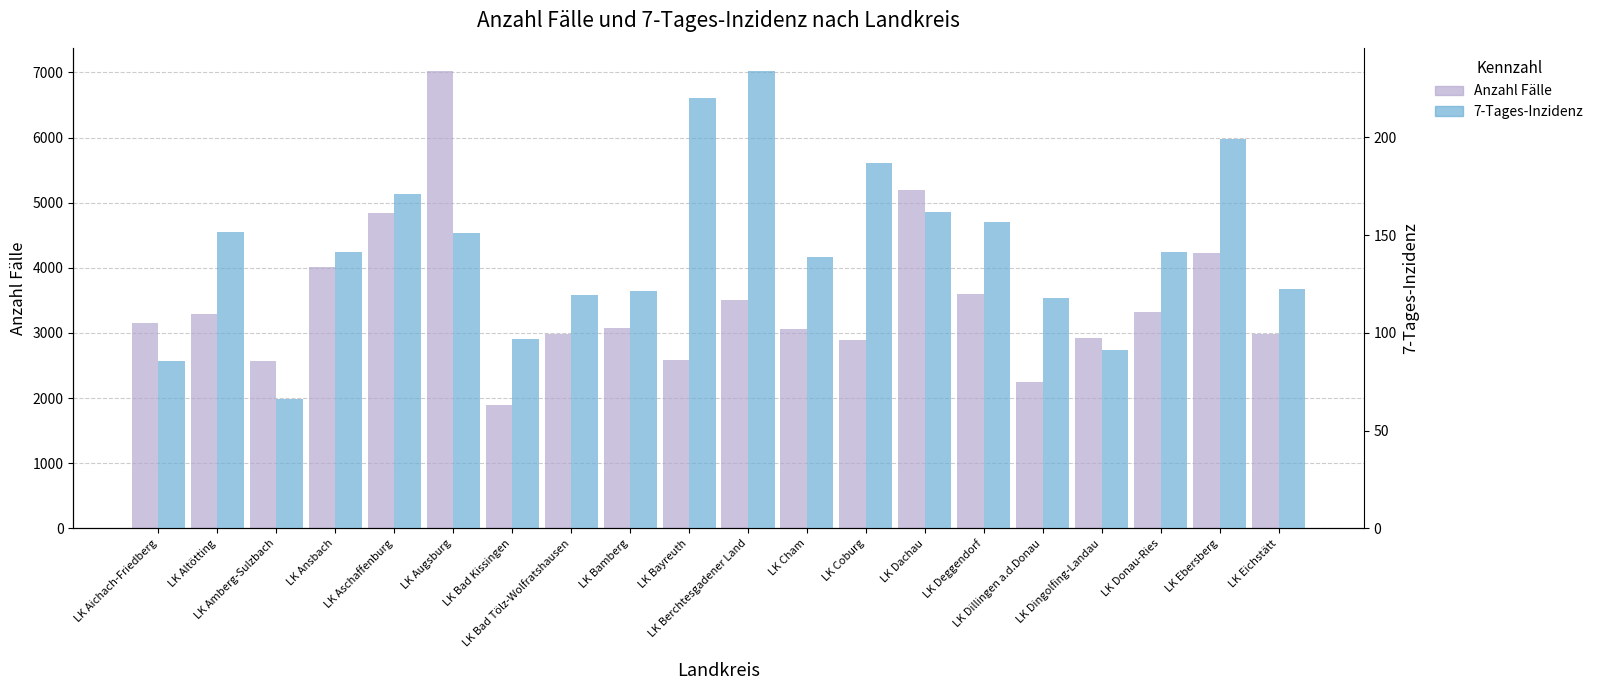

Is it true that 7-Tages-Inzidenz equals 354.2 at LK Bayreuth?

False